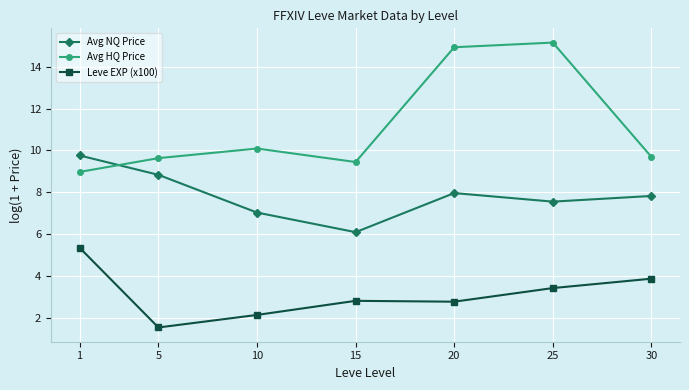

At how many categories does at least one series exceed 9?

7